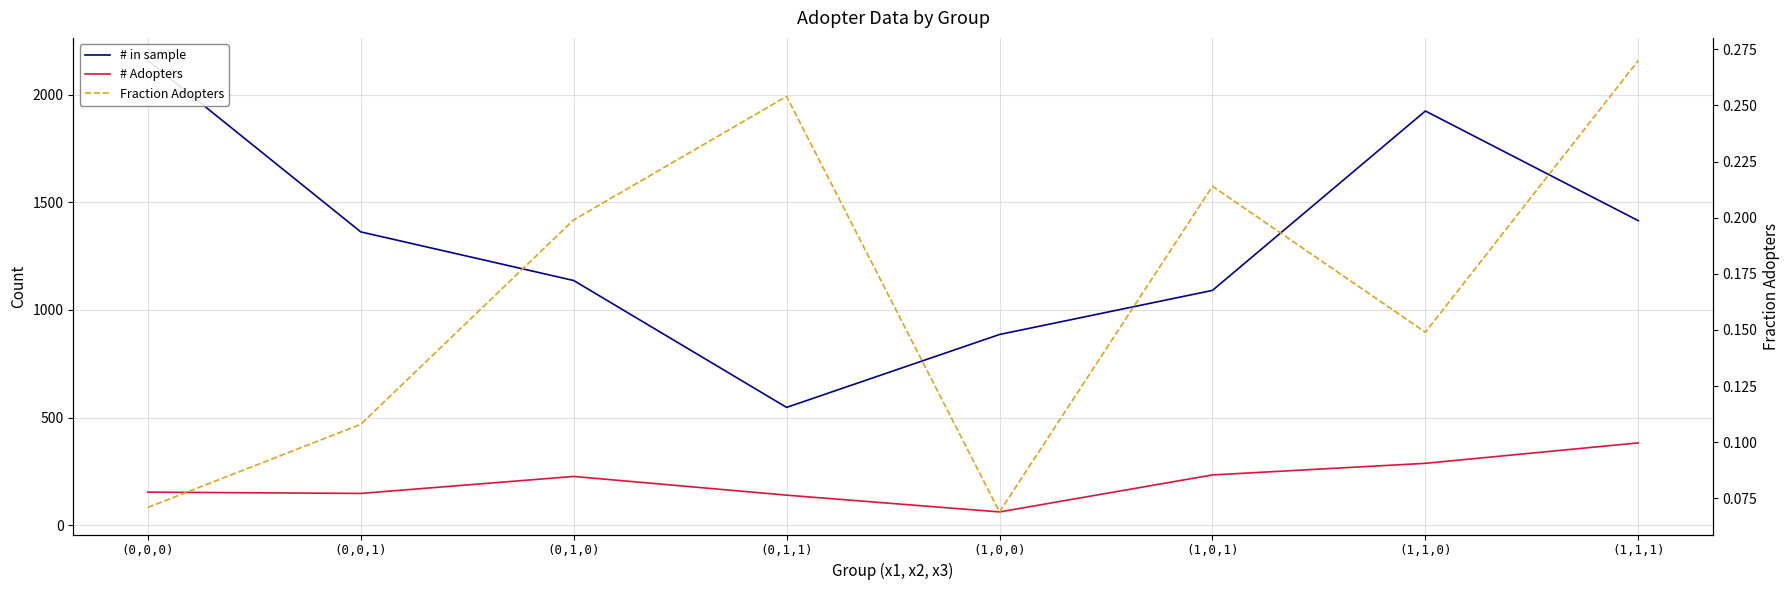

True or false: # in sample and Fraction Adopters intersect in this chart.

False